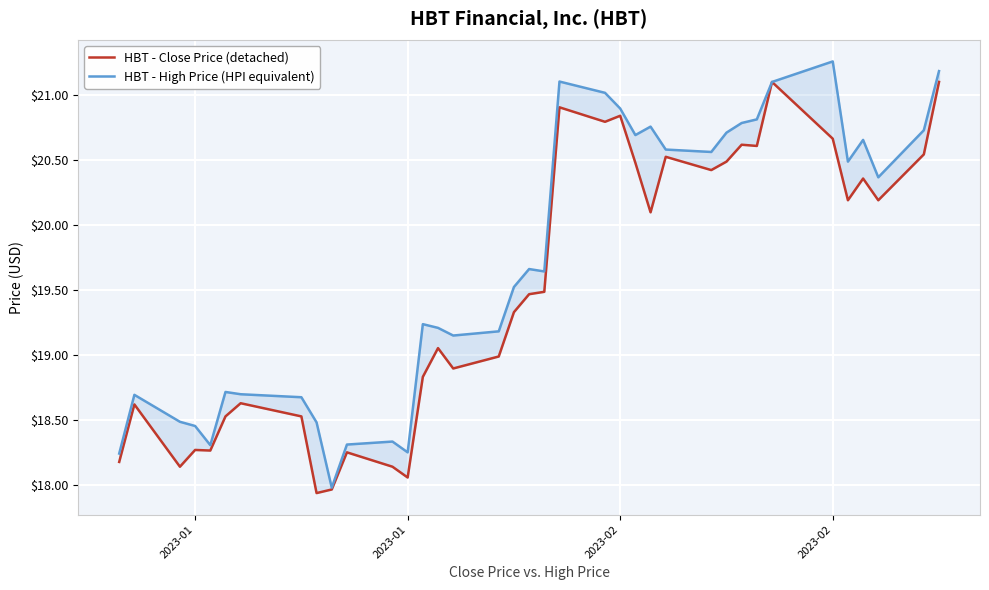

What is the value of the HBT - High Price (HPI equivalent) point at the 12th from the left?

18.3